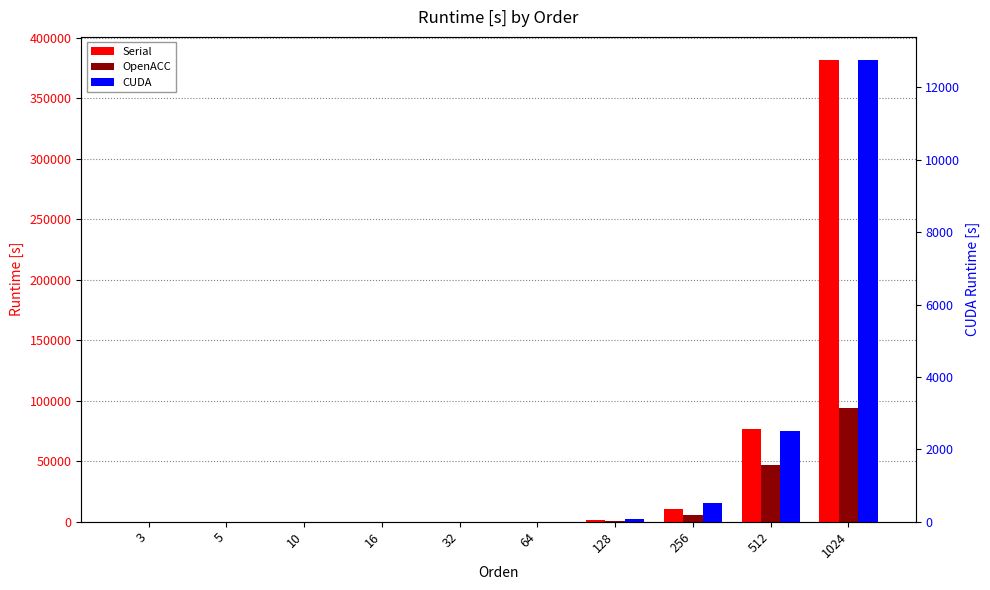

What is the total value across all series at 256?

16363.0